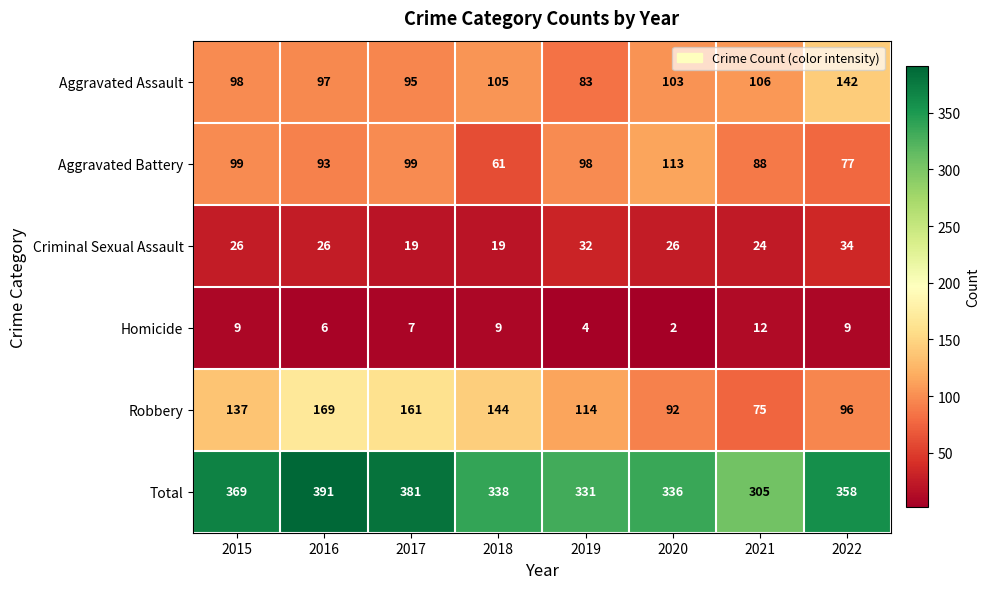

Between 2015 and 2018, which series saw the biggest shift?

Aggravated Battery